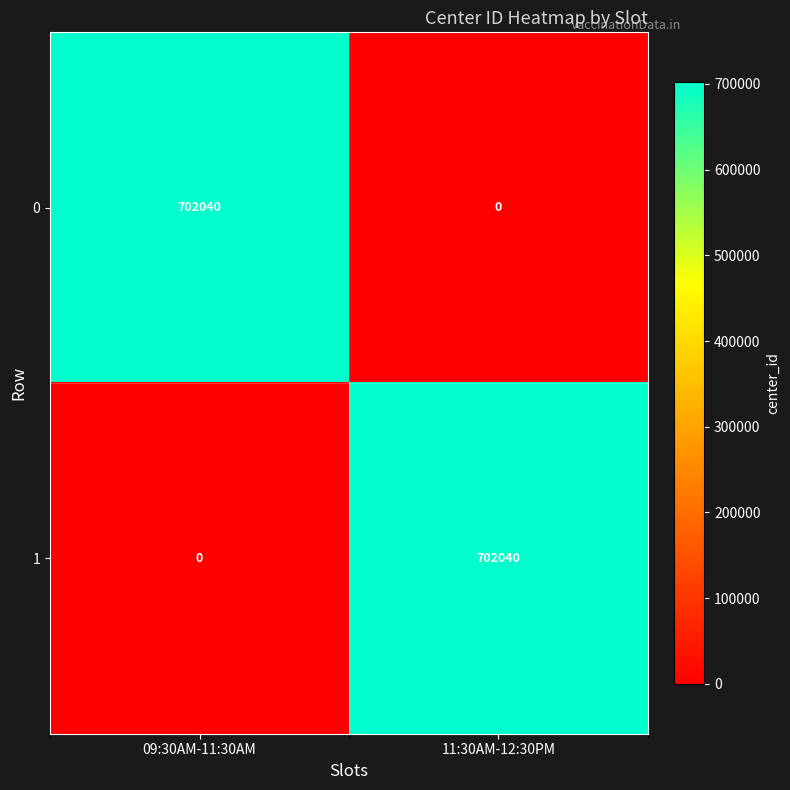

Reading right to left, extract all data points from this chart.

0: 0	702040
1: 702040	0